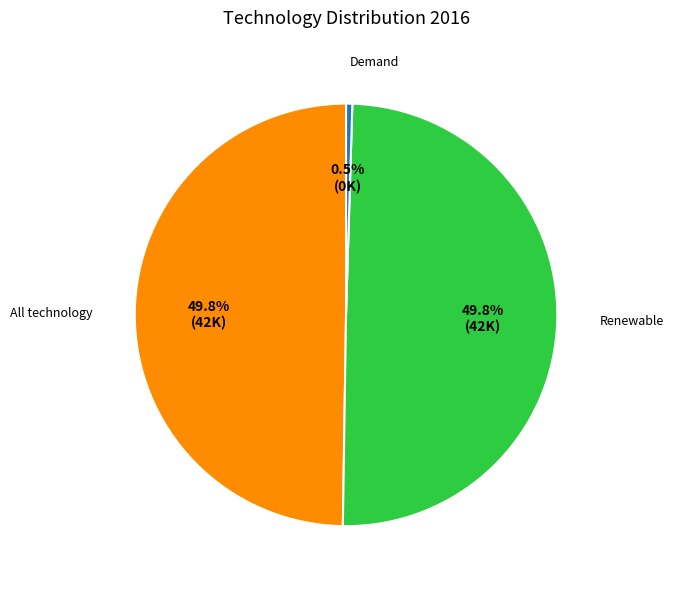

Which has a higher value, Renewable or Demand?

Renewable